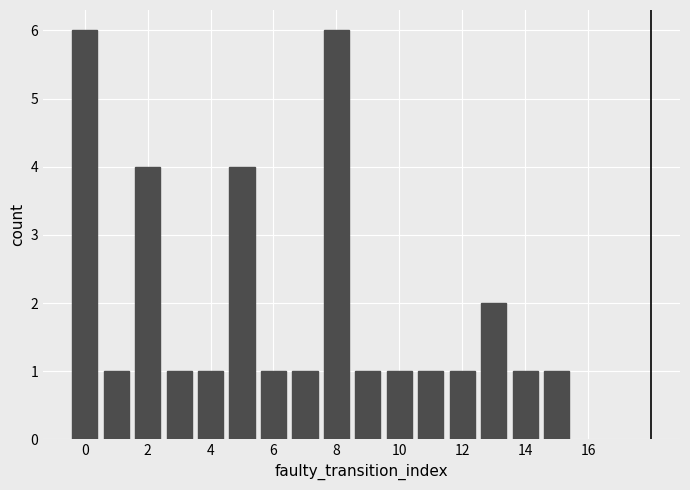

Reading left to right, list every bar in this chart as the range it spans on the x-axis followed by its height. Neither the bar edges nor the heights are printed on the chart, so give them approximately, as read against the axes.

-0.5 to 0.5: 6
0.5 to 1.5: 1
1.5 to 2.5: 4
2.5 to 3.5: 1
3.5 to 4.5: 1
4.5 to 5.5: 4
5.5 to 6.5: 1
6.5 to 7.5: 1
7.5 to 8.5: 6
8.5 to 9.5: 1
9.5 to 10.5: 1
10.5 to 11.5: 1
11.5 to 12.5: 1
12.5 to 13.5: 2
13.5 to 14.5: 1
14.5 to 15.5: 1